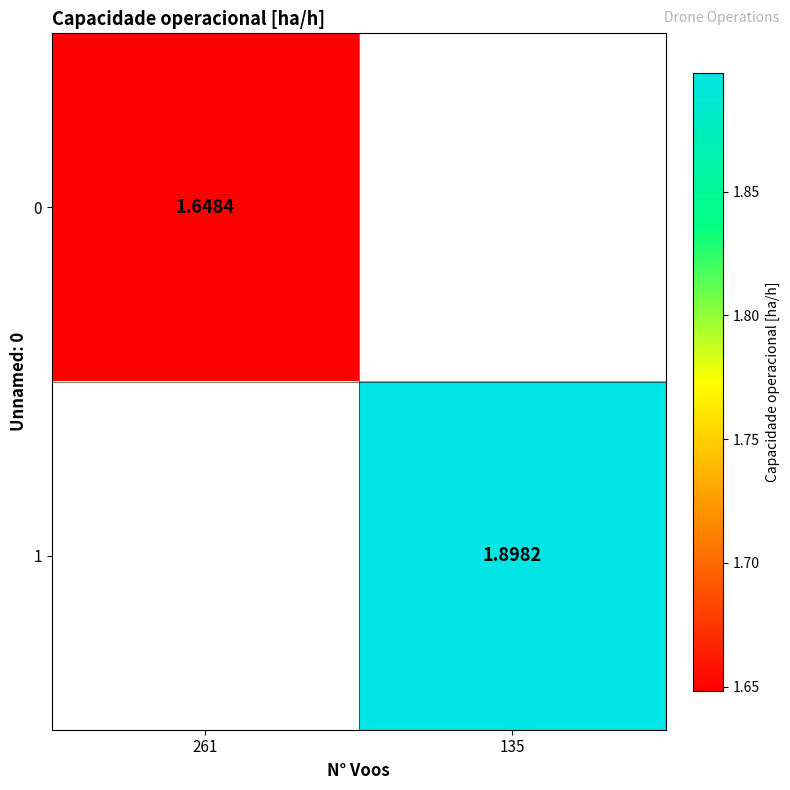

At how many categories does at least one series exceed 1?

2